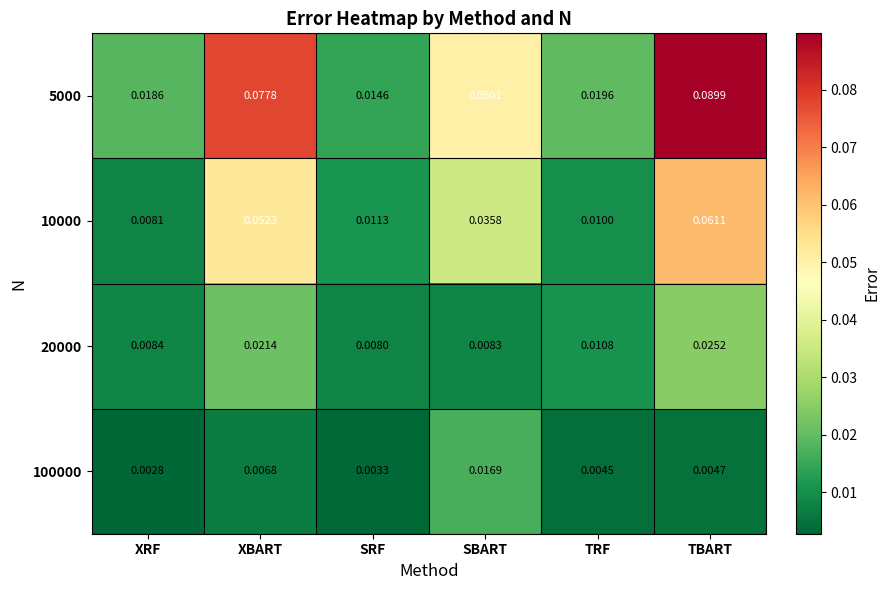

At which label is 10000 closest to 0?

XRF